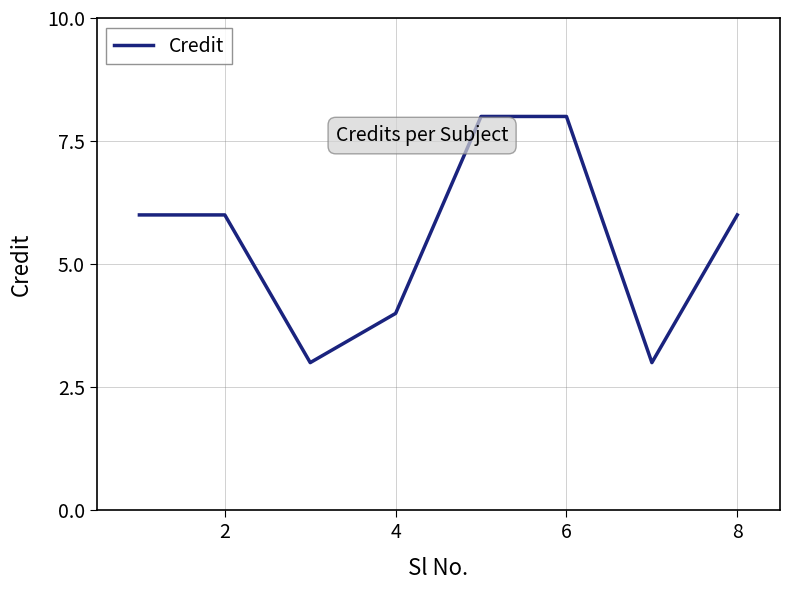

Is this an area chart (filled region under the line)?

No